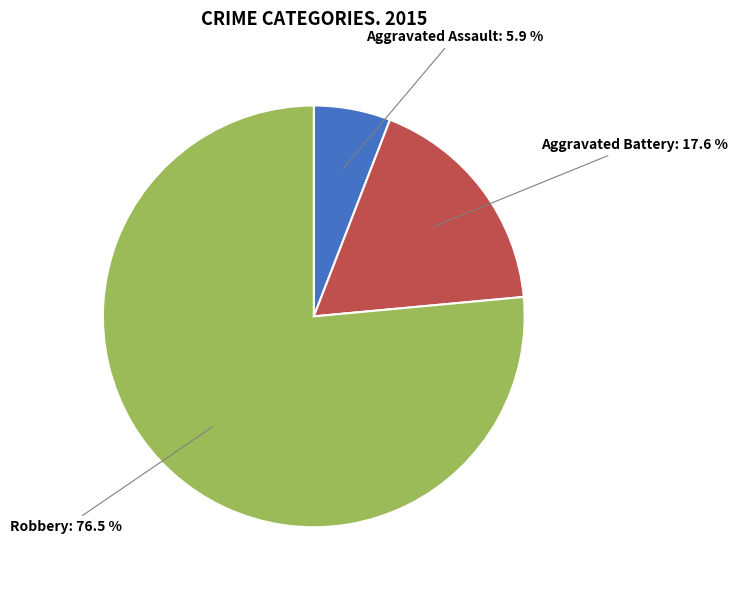

How many slices are in this pie chart?

3